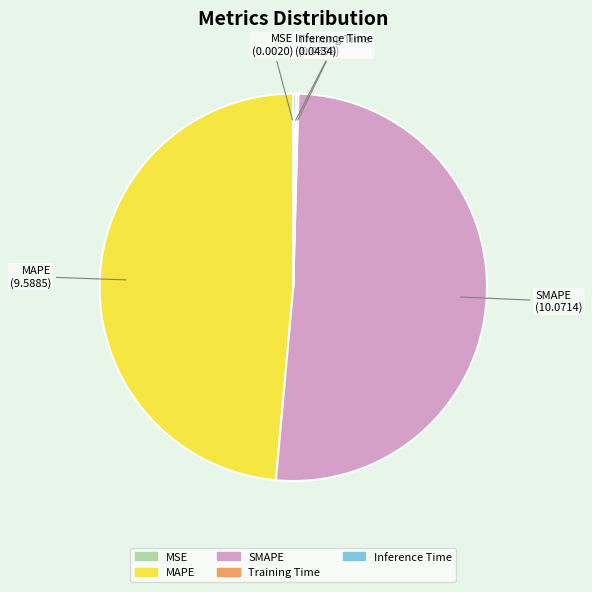

Which category accounts for the majority?

SMAPE